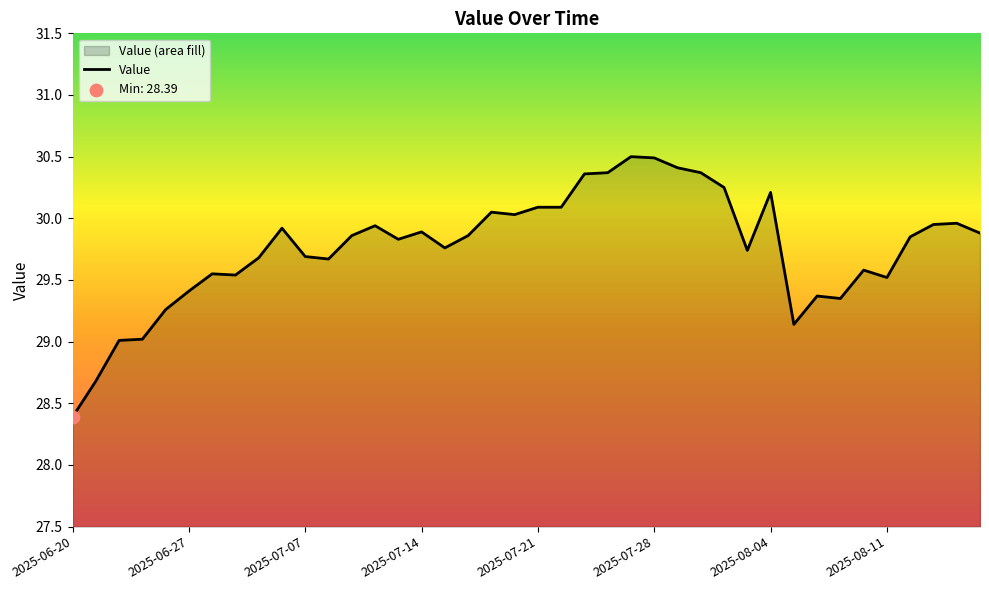

What is the minimum value shown in the chart?

28.4